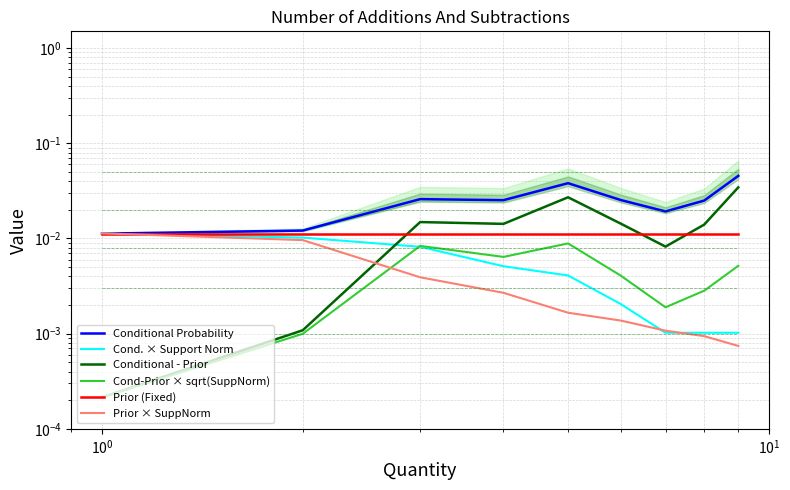

In Conditional Probability, how many points are higher than both neighbors (excluding endpoints)?

2